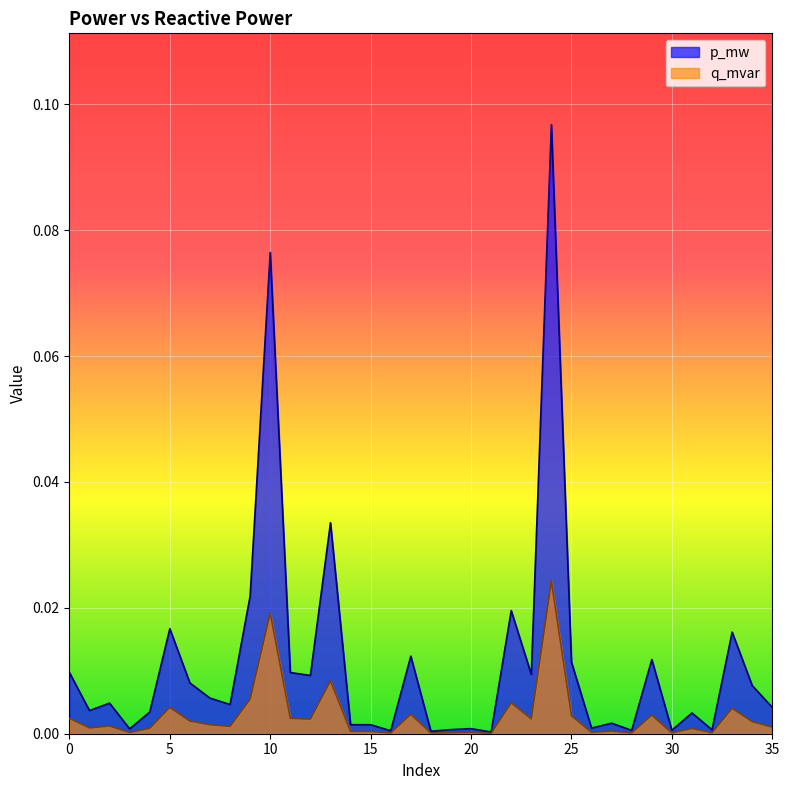

Reading right to left, list all the values displayed in this chart.

p_mw: 0.0	0.0	0.0	0.0	0.0	0.0	0.0	0.0	0.0	0.0	0.0	0.1	0.0	0.0	0.0	0.0	0.0	0.0	0.0	0.0	0.0	0.0	0.0	0.0	0.0	0.1	0.0	0.0	0.0	0.0	0.0	0.0	0.0	0.0	0.0	0.0
q_mvar: 0.0	0.0	0.0	0.0	0.0	0.0	0.0	0.0	0.0	0.0	0.0	0.0	0.0	0.0	0.0	0.0	0.0	0.0	0.0	0.0	0.0	0.0	0.0	0.0	0.0	0.0	0.0	0.0	0.0	0.0	0.0	0.0	0.0	0.0	0.0	0.0